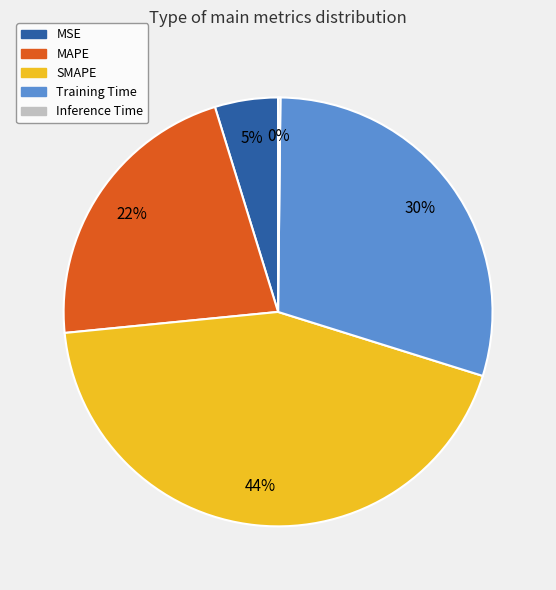

Does any single category account for the majority?

No